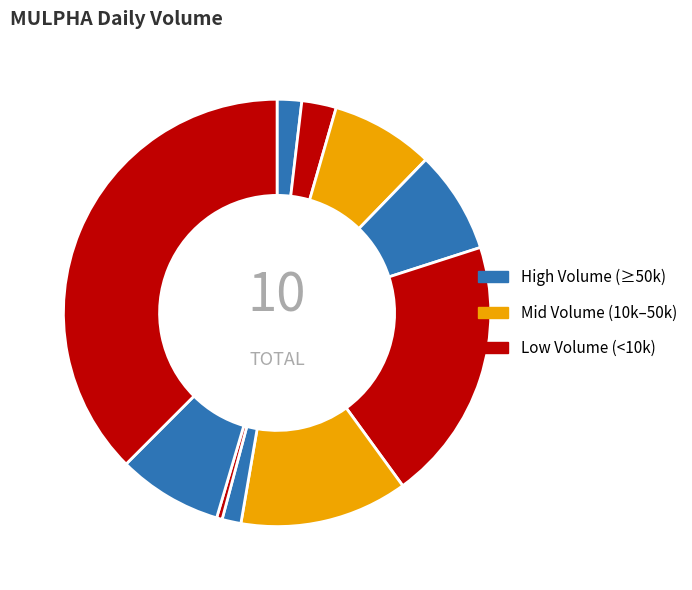

Count the number of slices in the pie.

10